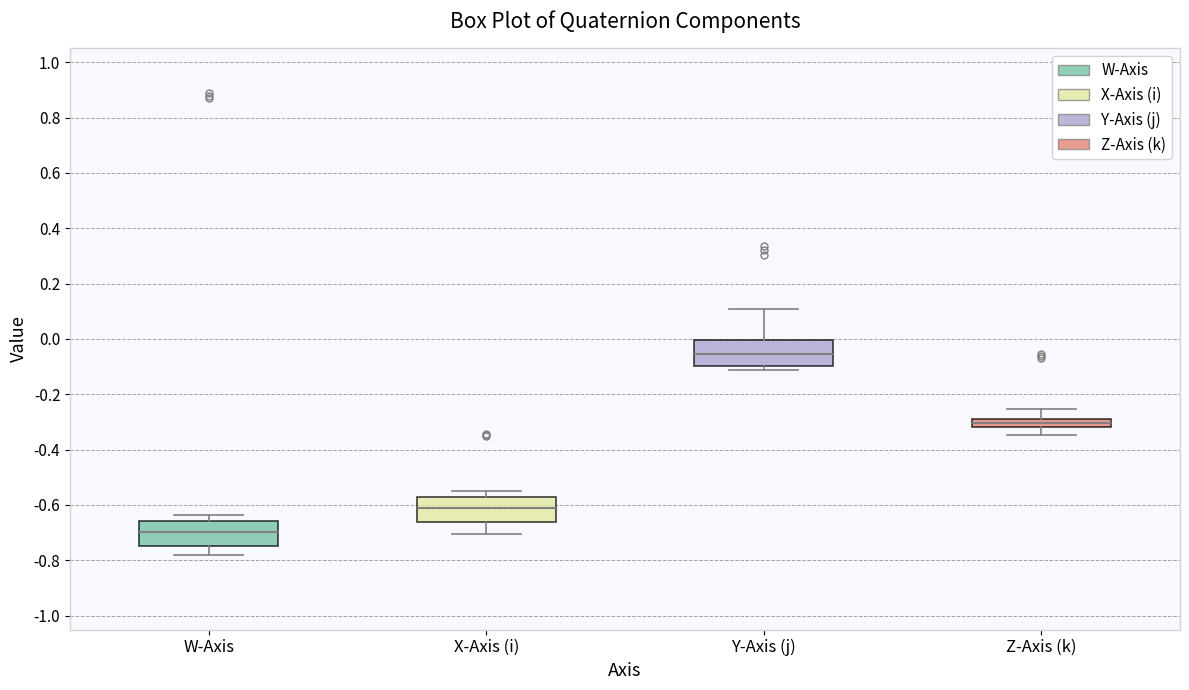

Where does the upper whisker of the box for W-Axis end on the y-axis? The values are not printed on the chart, so give them approximately, as read against the axis.

-0.64